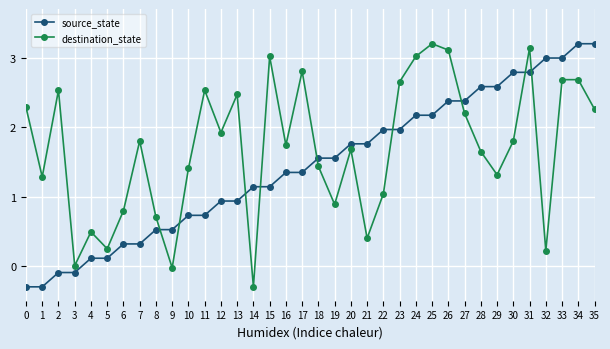

Rank the series at 15 from highest to lowest value.

destination_state, source_state